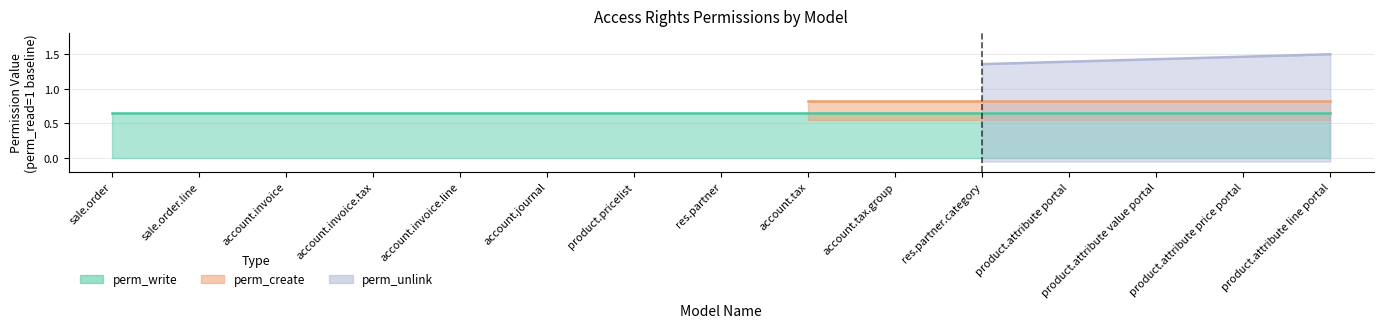

True or false: perm_write and perm_create intersect in this chart.

False